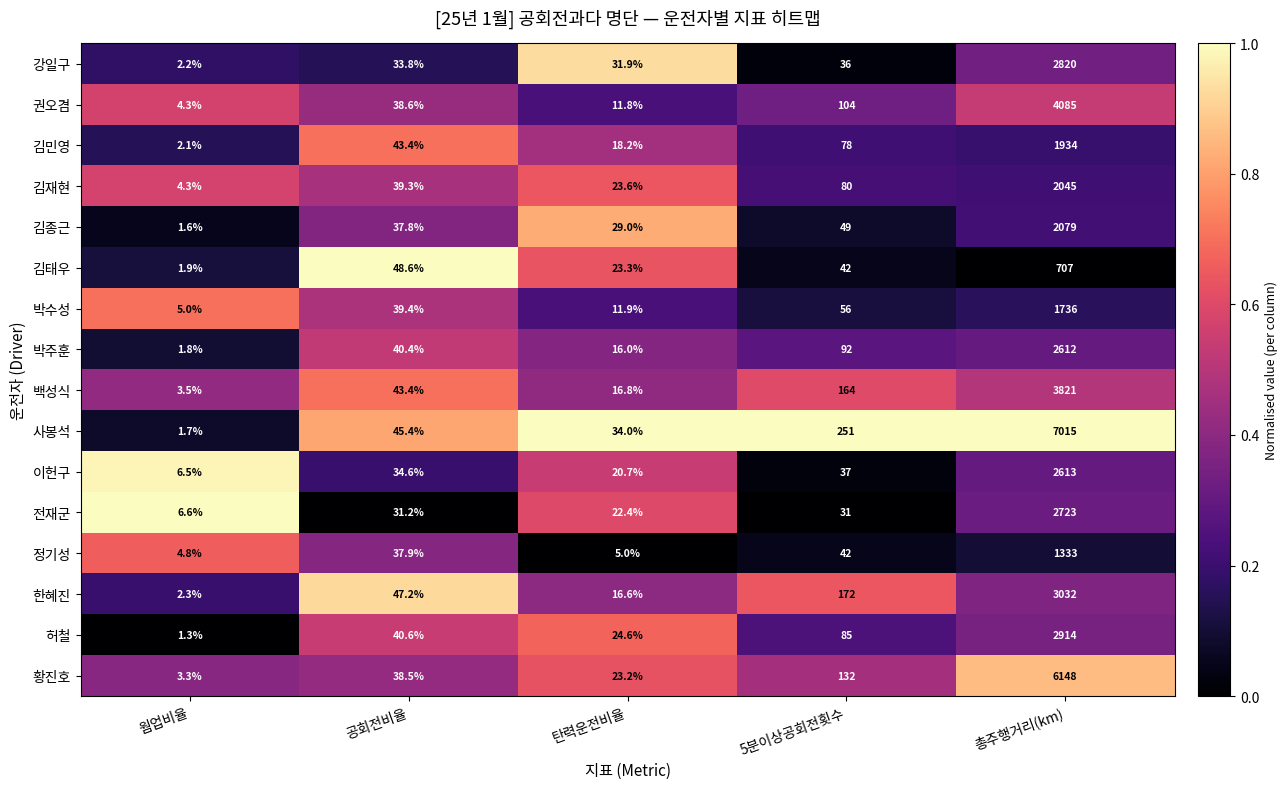

The value of 박수성 at 웜업비율 is 1.6. True or false?

False